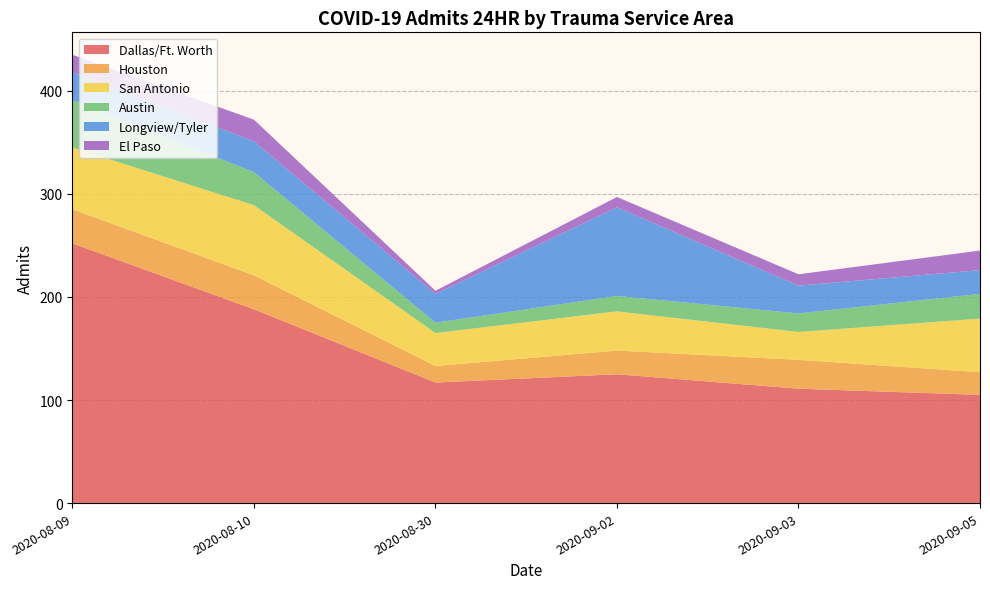

Reading right to left, what are all the values shown in this chart?

Dallas/Ft. Worth: 105	111	125	117	188	252
Houston: 22	28	23	16	33	33
San Antonio: 52	27	38	32	68	60
Austin: 24	18	15	10	32	46
Longview/Tyler: 23	27	86	28	30	27
El Paso: 19	11	10	3	21	17